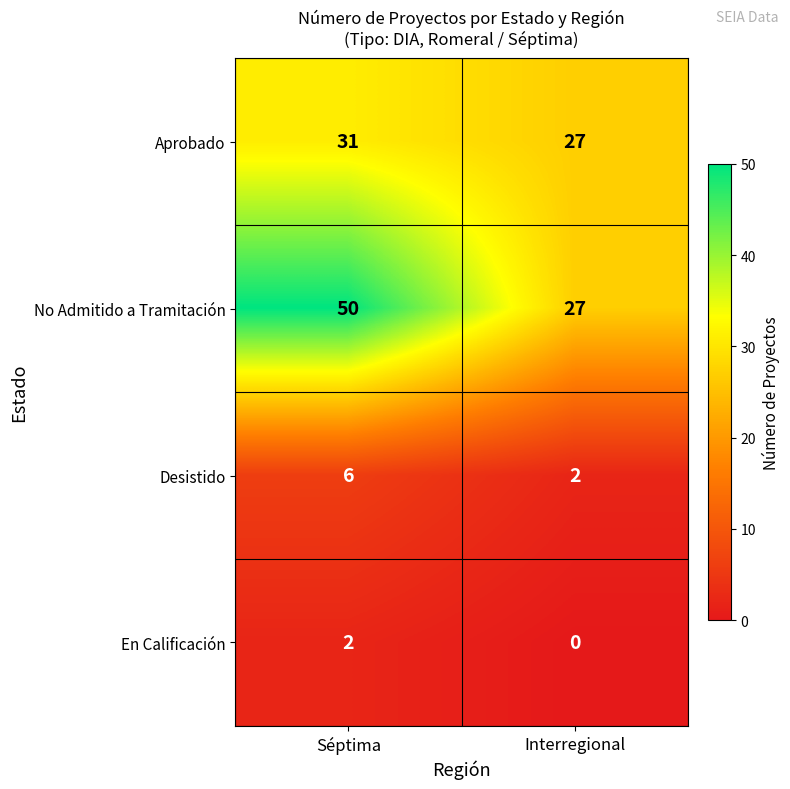

How many categories are shown in the chart?

2